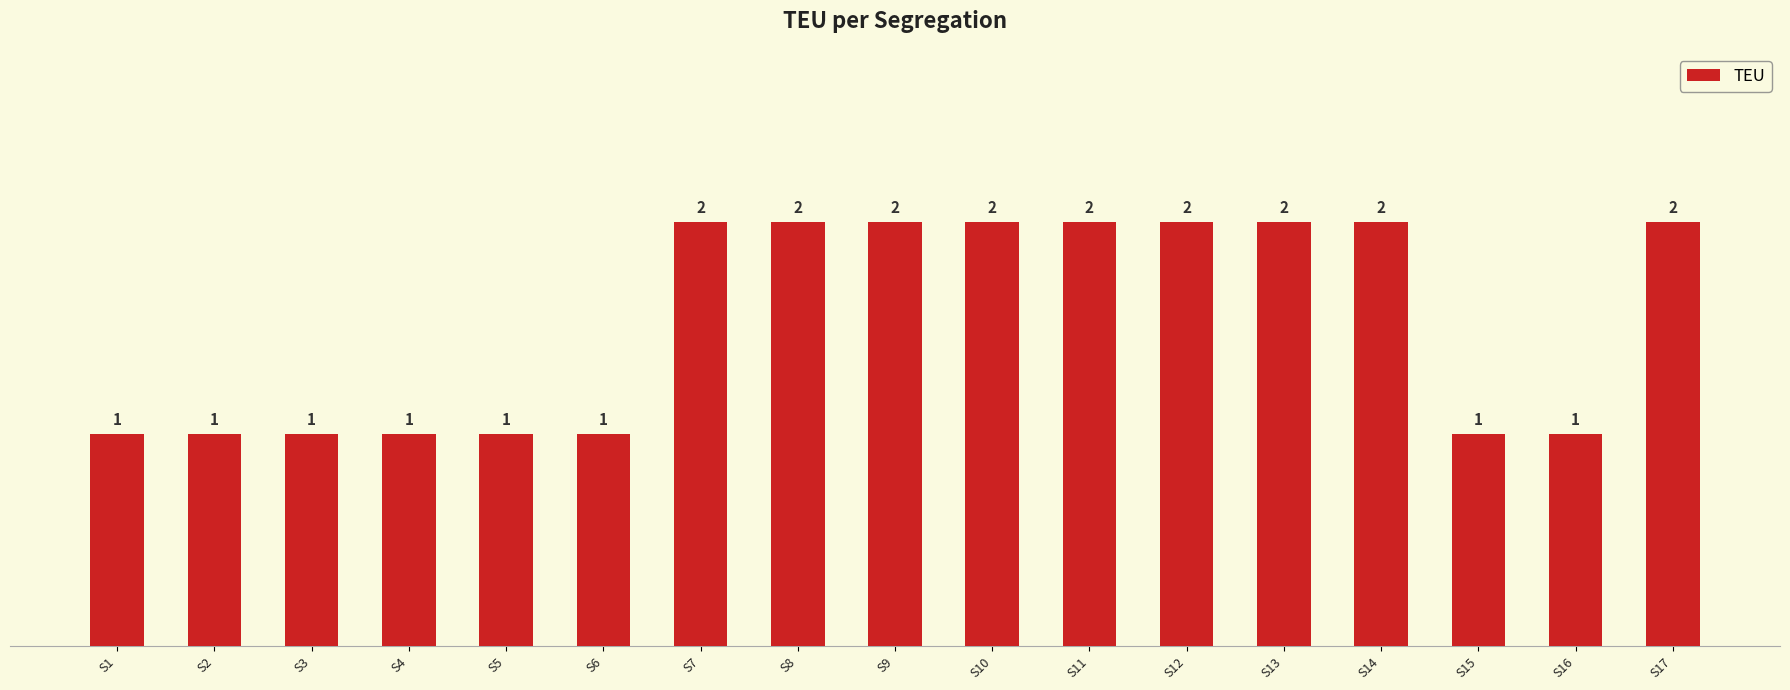

What is the sum of the values at S6 and S14?

3